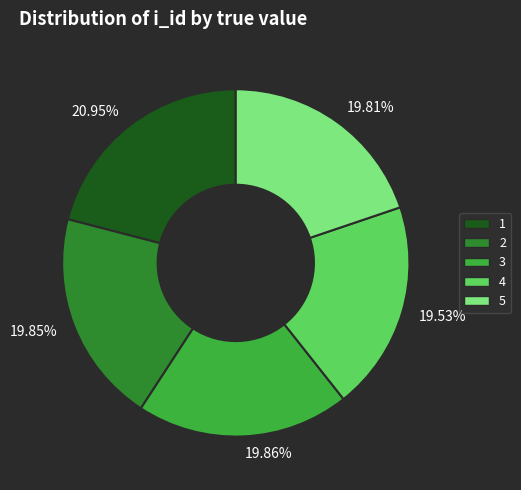

What is the ratio of the value at 4 to the value at 3?

1.0